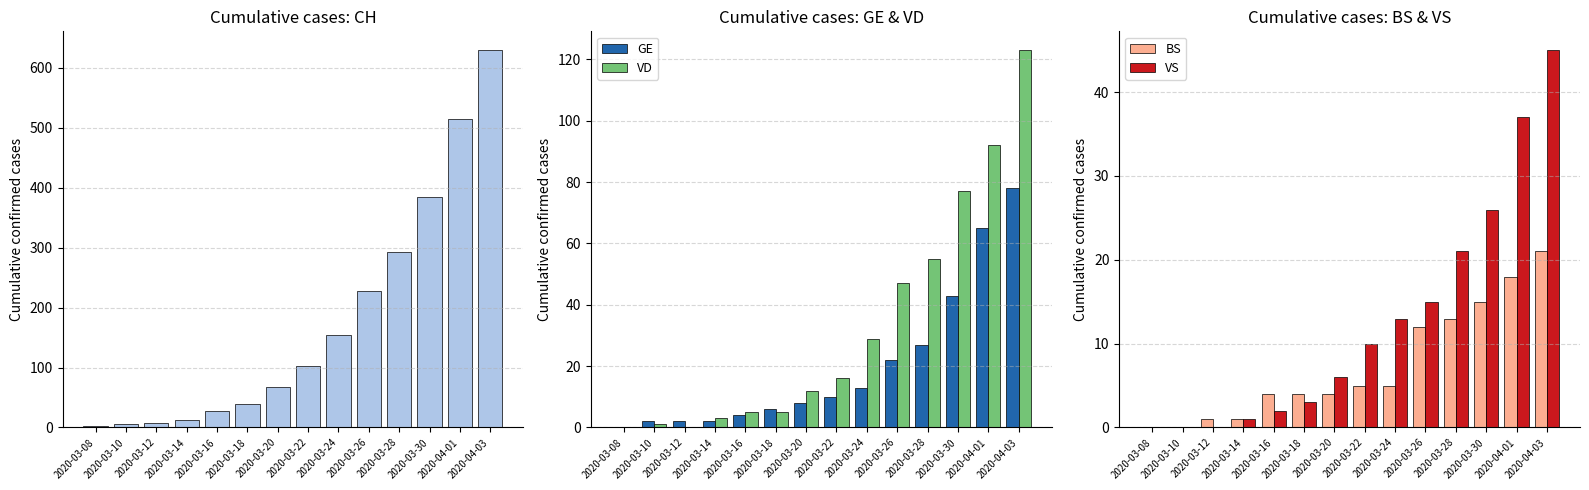

Which category has the highest value in the BS series?

2020-04-03